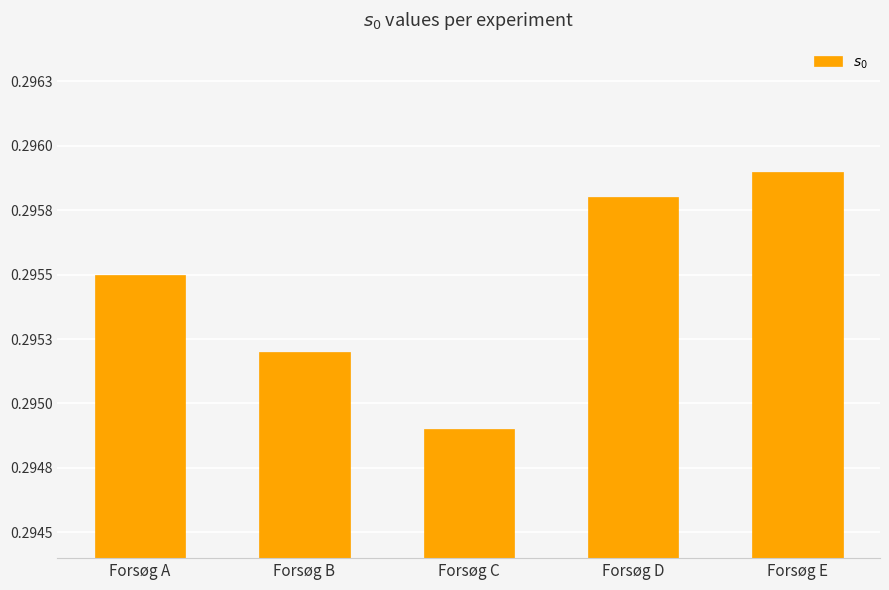

Reading left to right, list all the values displayed in this chart.

0.3	0.3	0.3	0.3	0.3